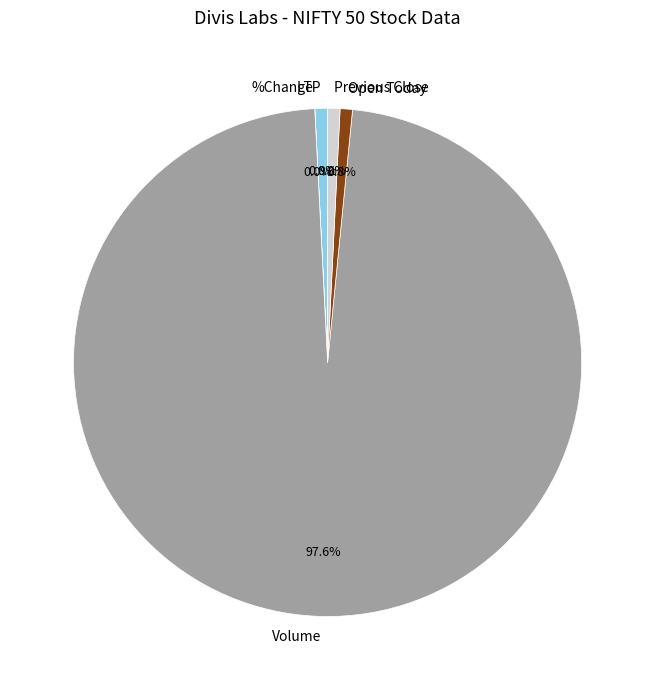

Which category accounts for the majority?

Volume